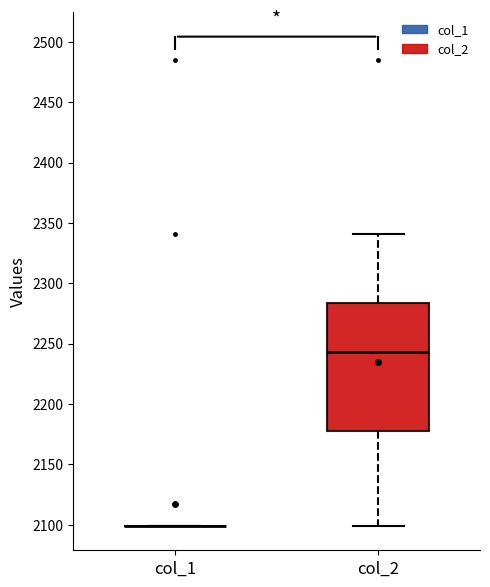

Reading left to right, read every box against the y-axis: the position of its median line, the range the box covers, and the ends of its whiskers. The values are not printed on the chart, so give them approximately, as read against the axis.

col_1: box collapsed to a line at 2100, whiskers 2100 to 2100
col_2: median 2245, box 2180 to 2285, whiskers 2100 to 2340